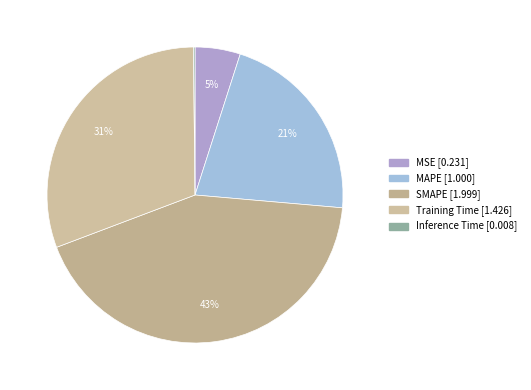

To the nearest percent, what is the combined percentage of SMAPE and MAPE?

64%